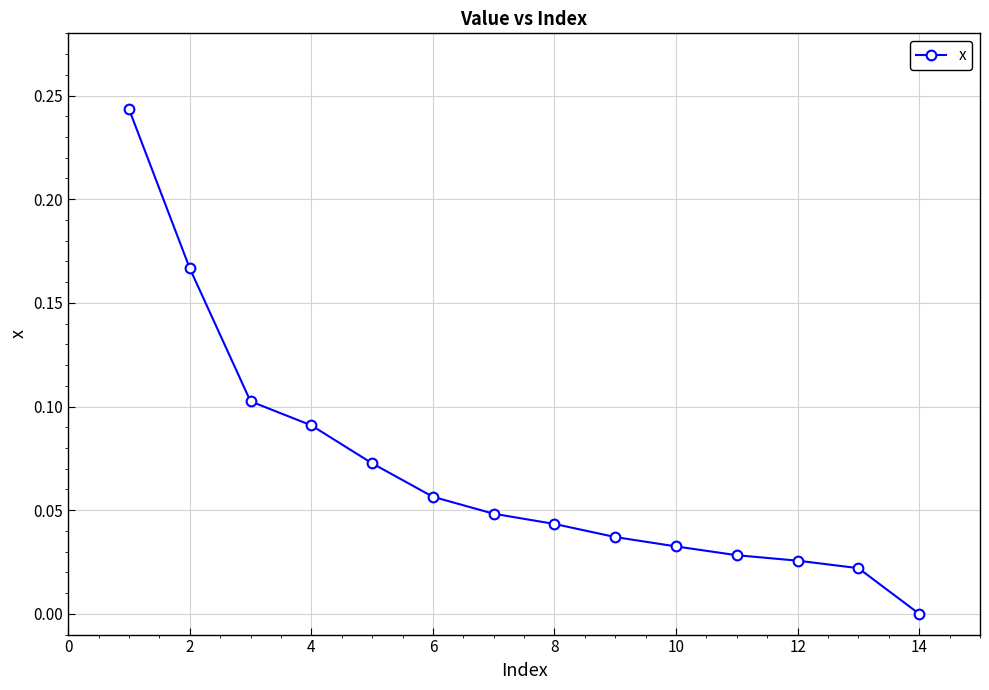

What is the sum of all values?

1.0